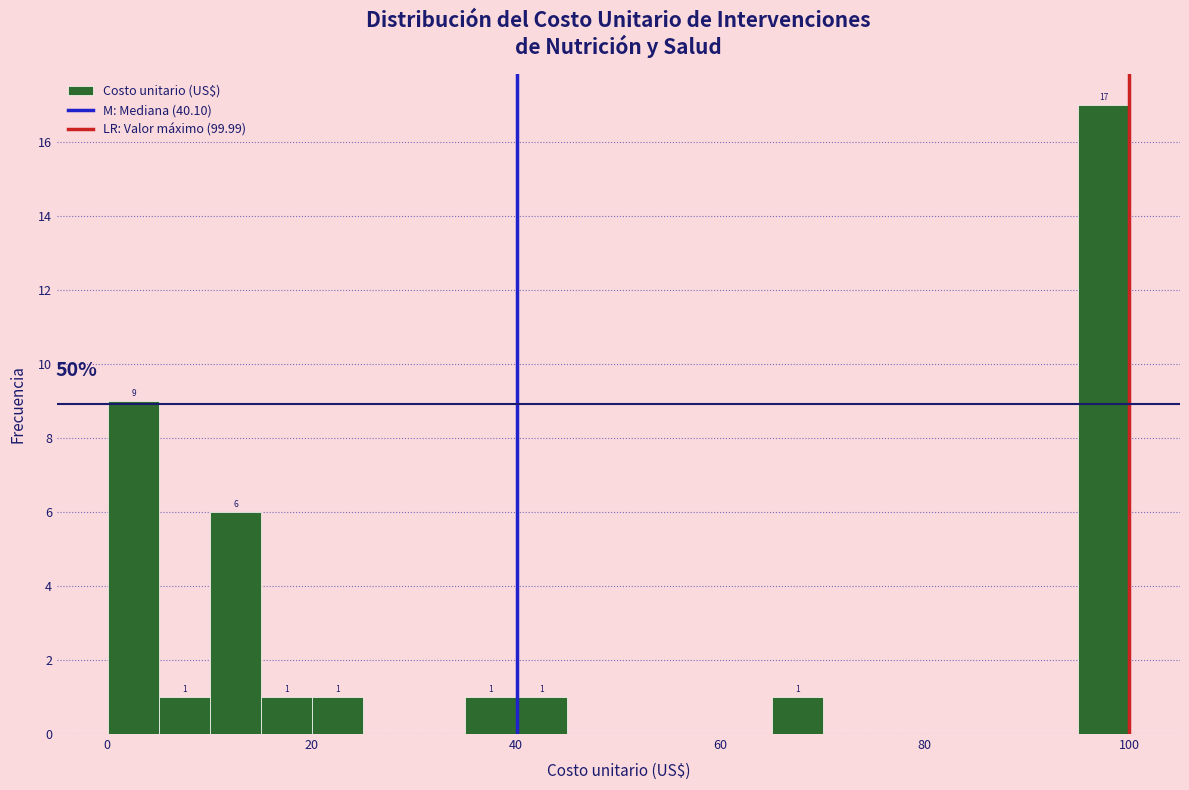

Read against the x-axis, roughly where is the centre of the tallest bar?

98